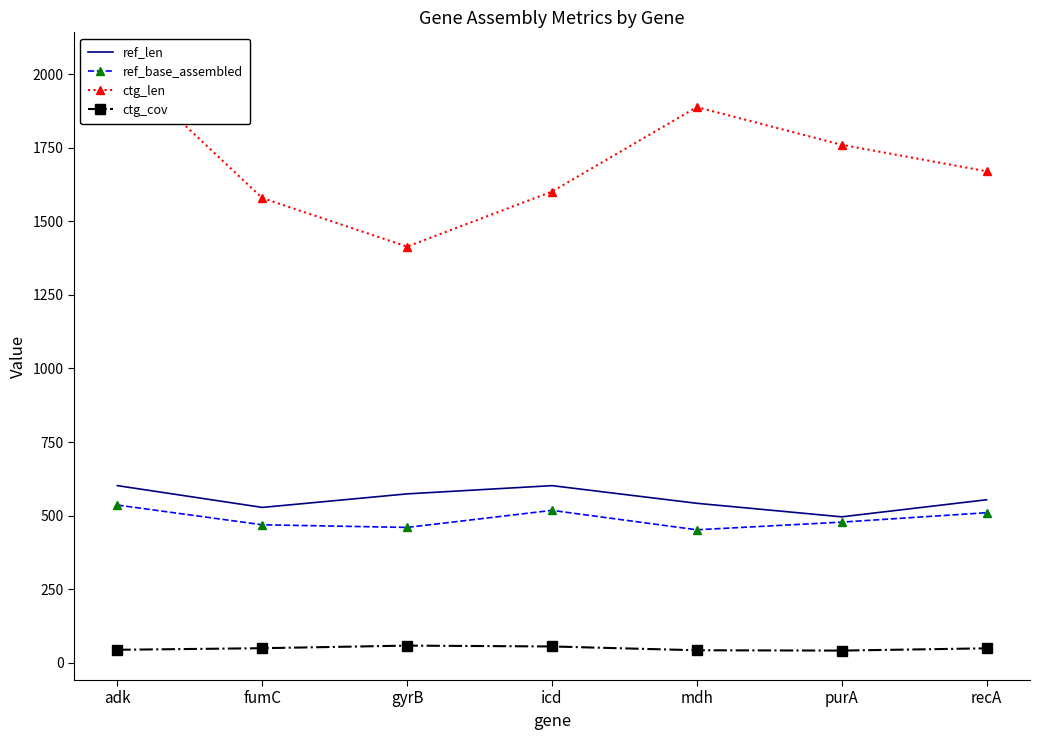

How many series are shown in this chart?

4